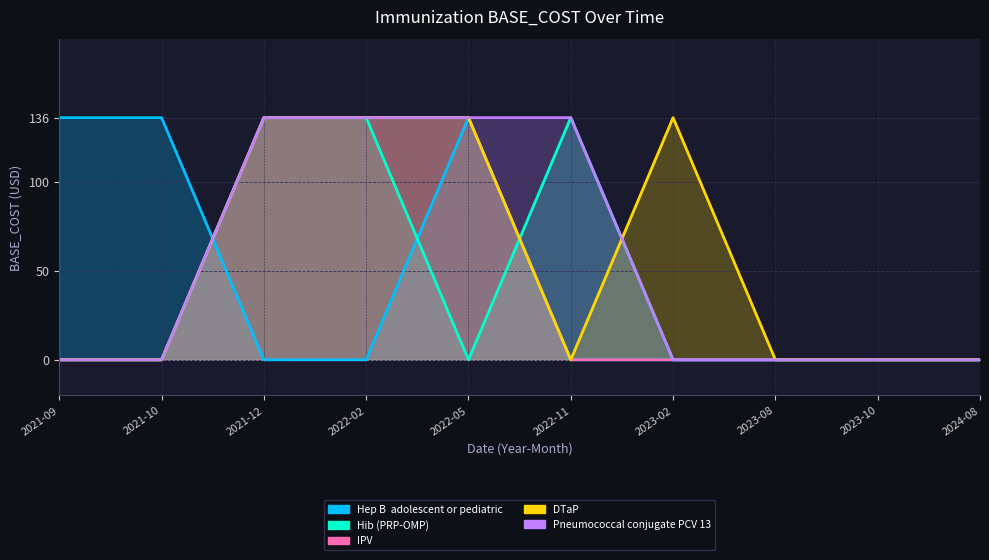

What is the label of the 1st point from the right?

2024-08